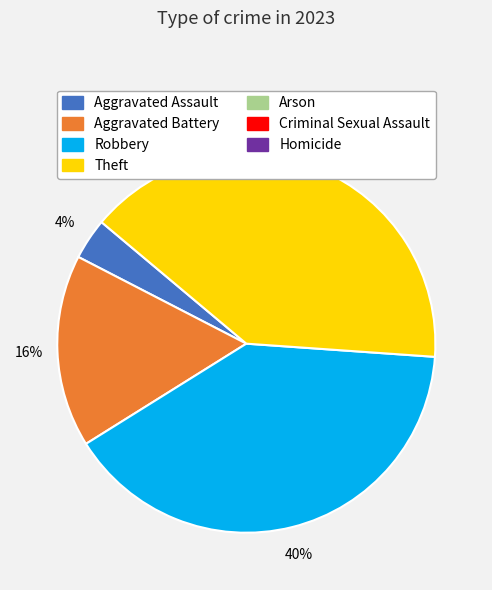

Is there a majority slice in this chart?

No